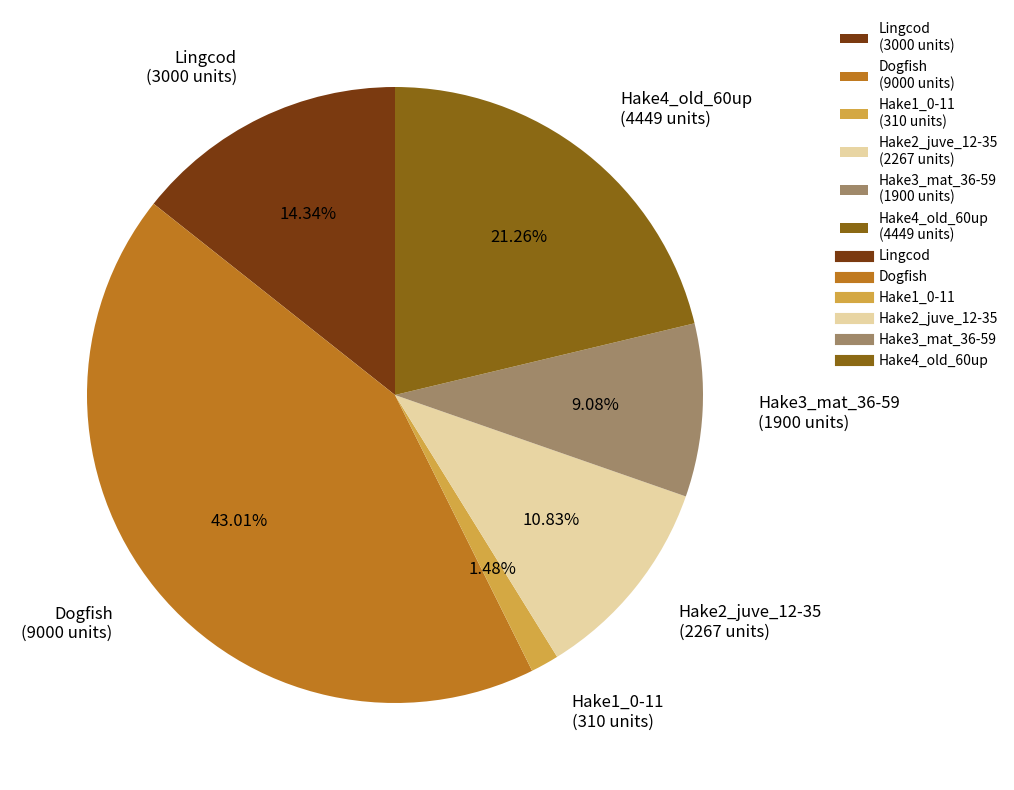

Rank the categories by value from highest to lowest.

Dogfish, Hake4_old_60up, Lingcod, Hake2_juve_12-35, Hake3_mat_36-59, Hake1_0-11